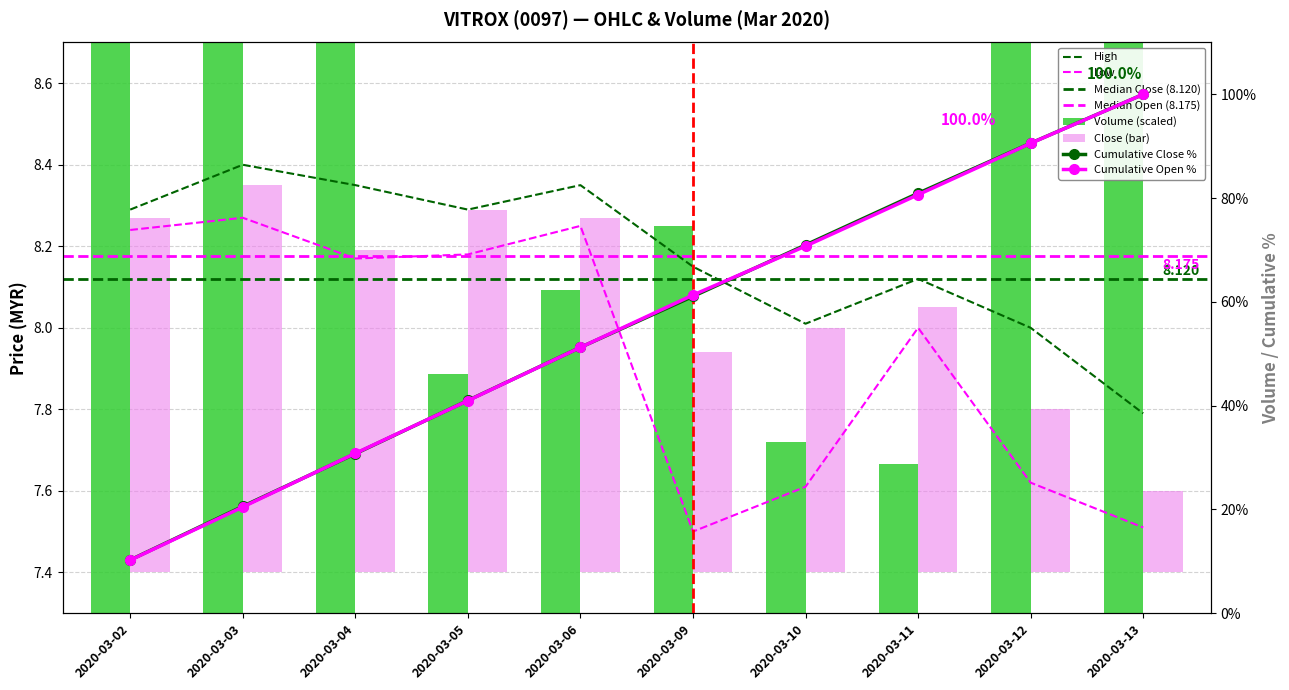

How many groups of bars are there?

10